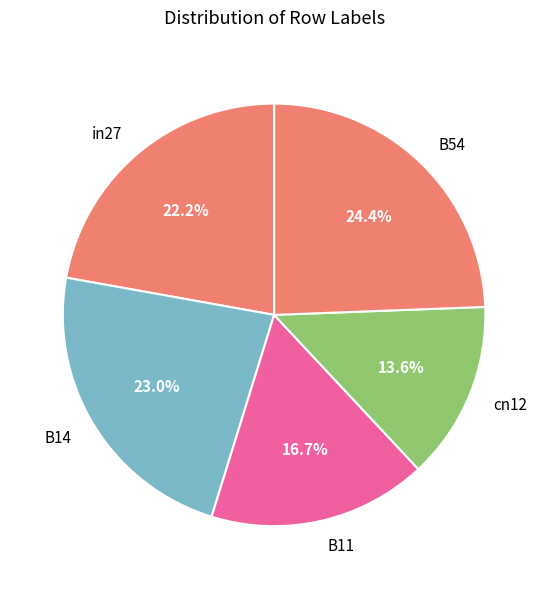

Rank the categories by value from highest to lowest.

B54, B14, in27, B11, cn12